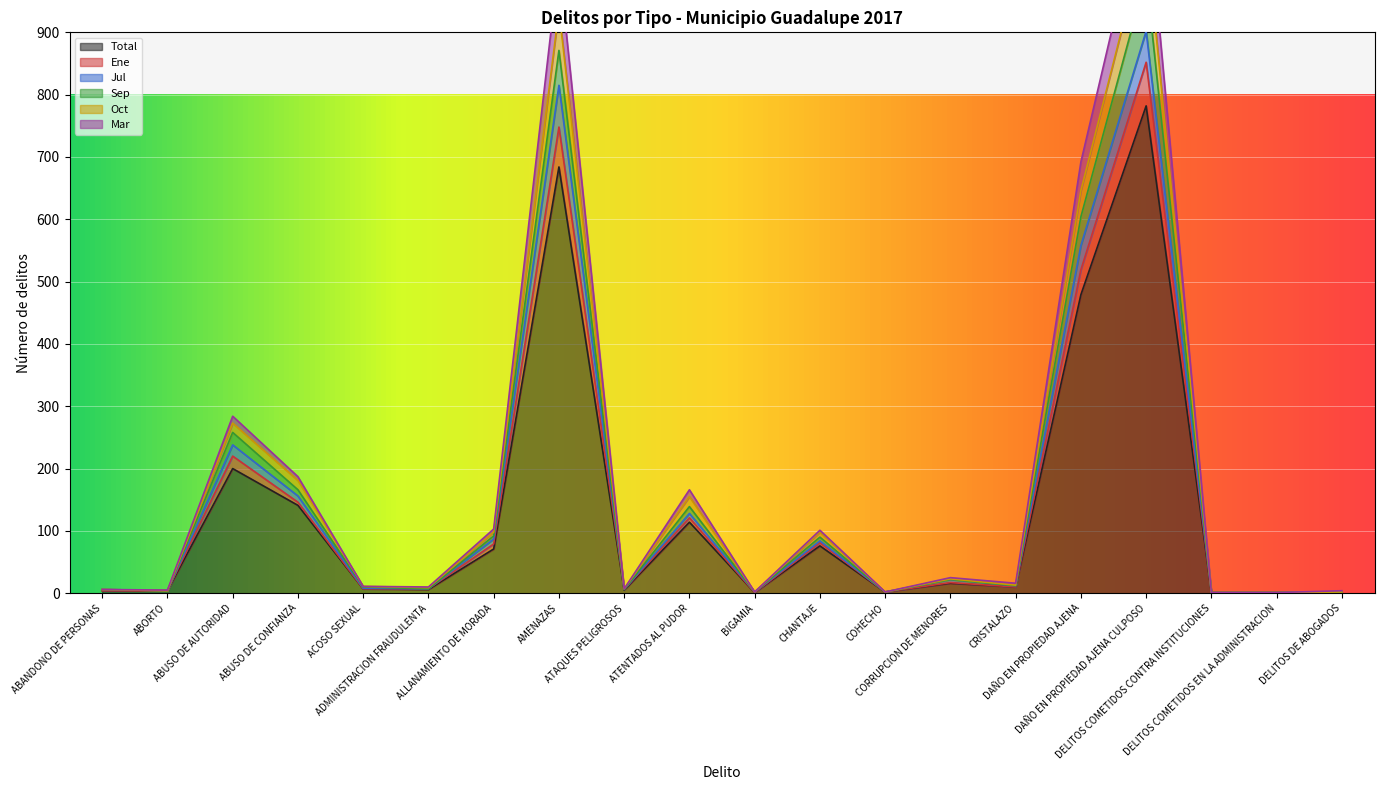

What is the difference between the maximum and minimum values in the Oct series?

1137